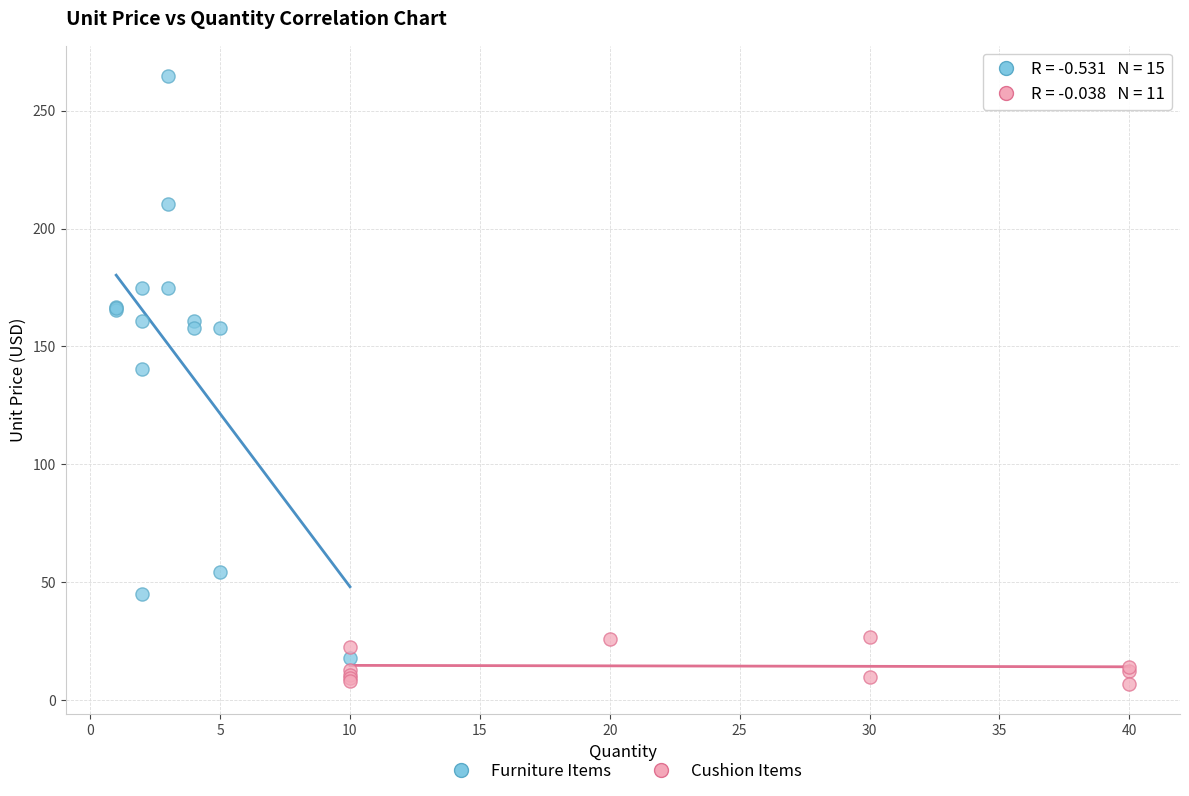

Which series reaches the maximum Y coordinate?

Furniture Items